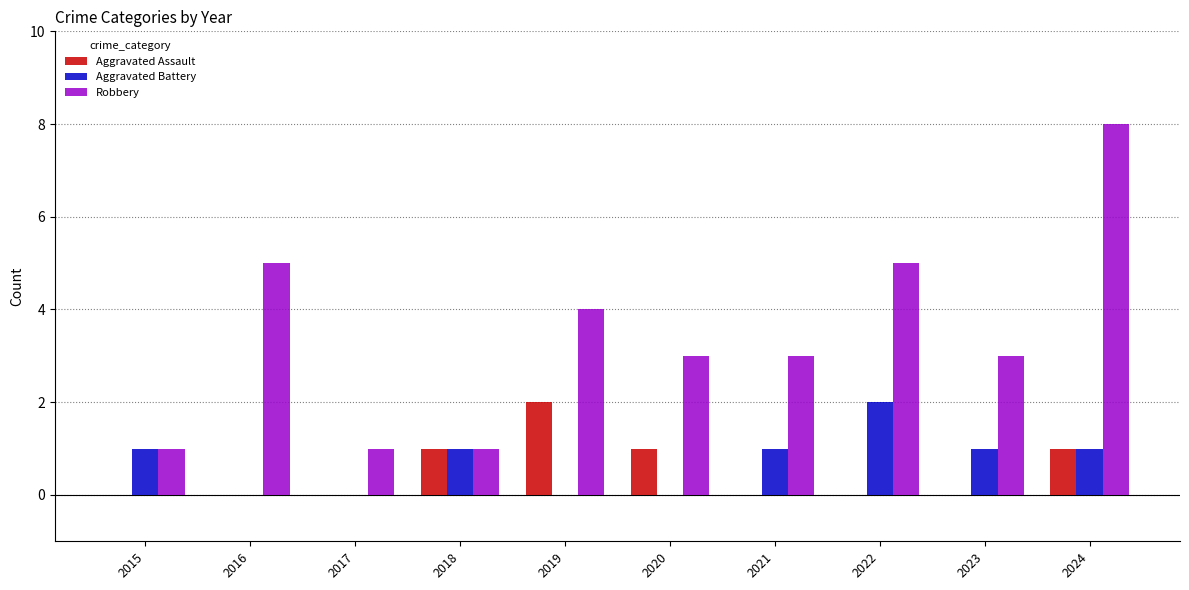

How many groups of bars are there?

10